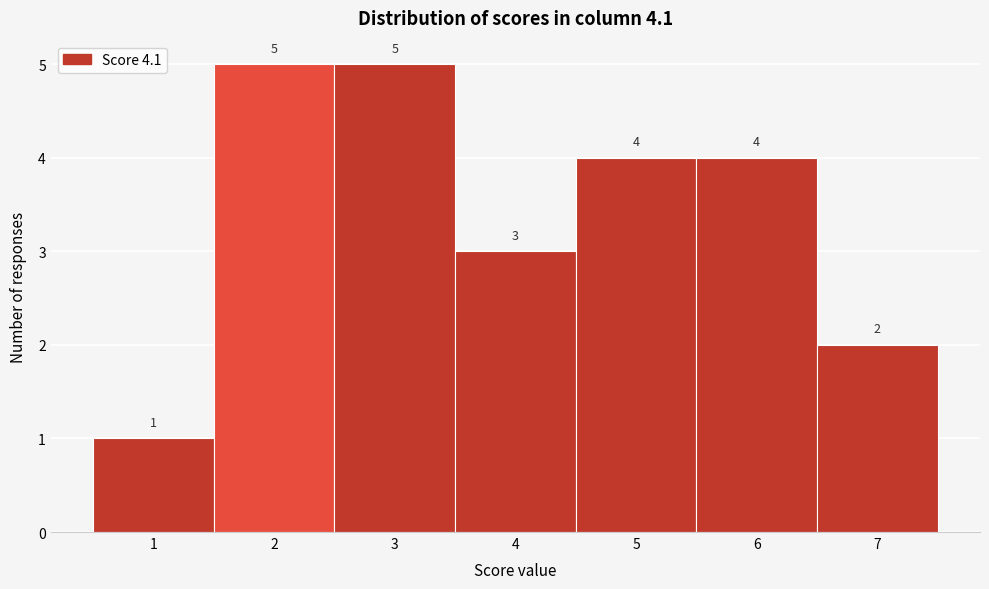

How tall is the bar that spans 3.5 to 4.5 on the x-axis?

3